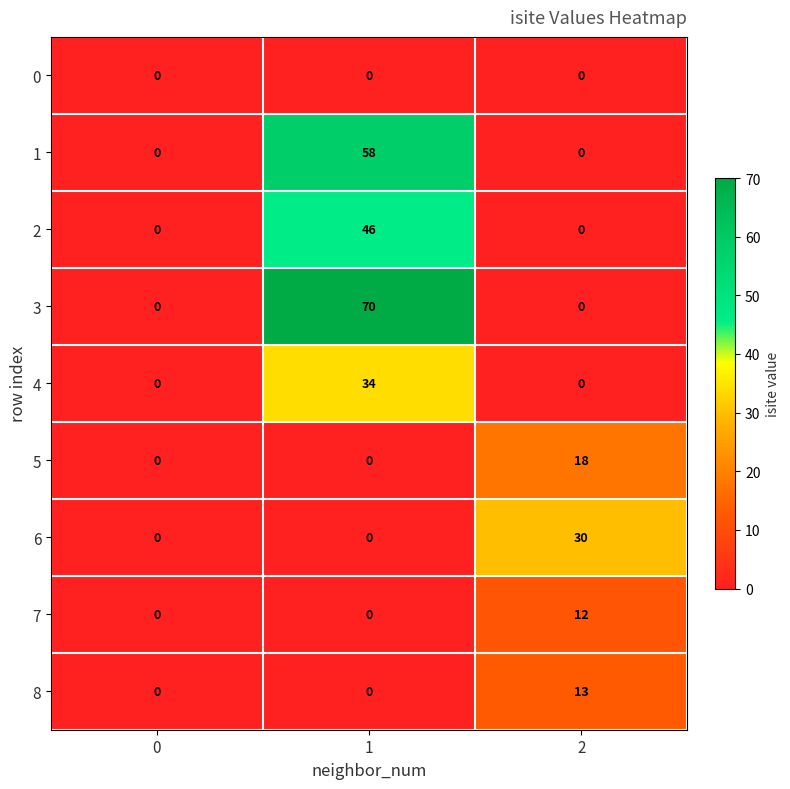

Reading right to left, what are all the values shown in this chart?

0: 2=0	1=0	0=0
1: 2=0	1=58	0=0
2: 2=0	1=46	0=0
3: 2=0	1=70	0=0
4: 2=0	1=34	0=0
5: 2=18	1=0	0=0
6: 2=30	1=0	0=0
7: 2=12	1=0	0=0
8: 2=13	1=0	0=0